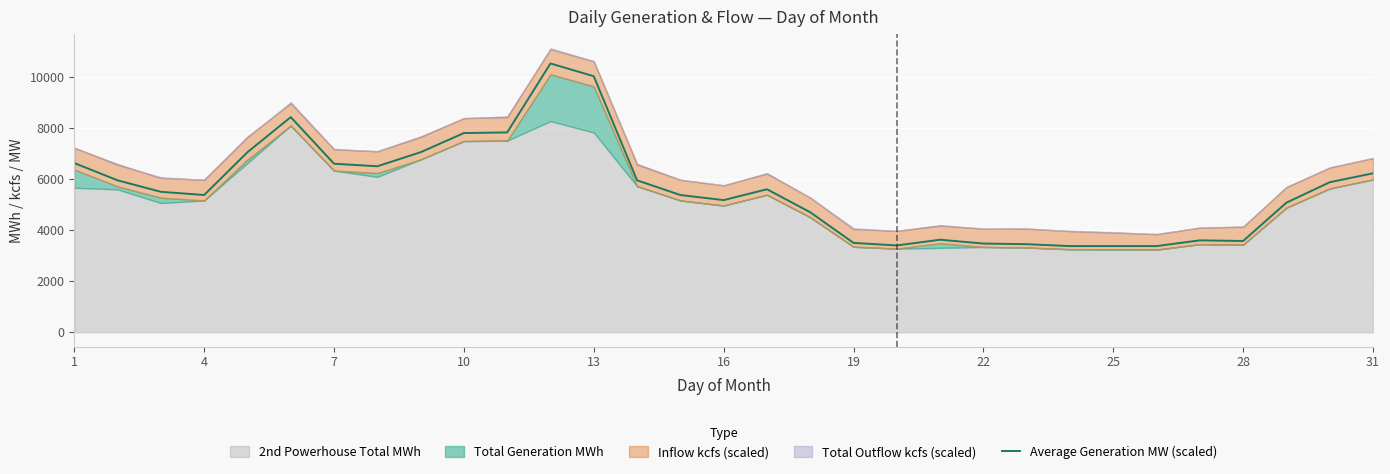

The value of Average Generation MW (scaled) at 4 is 1519. True or false?

False